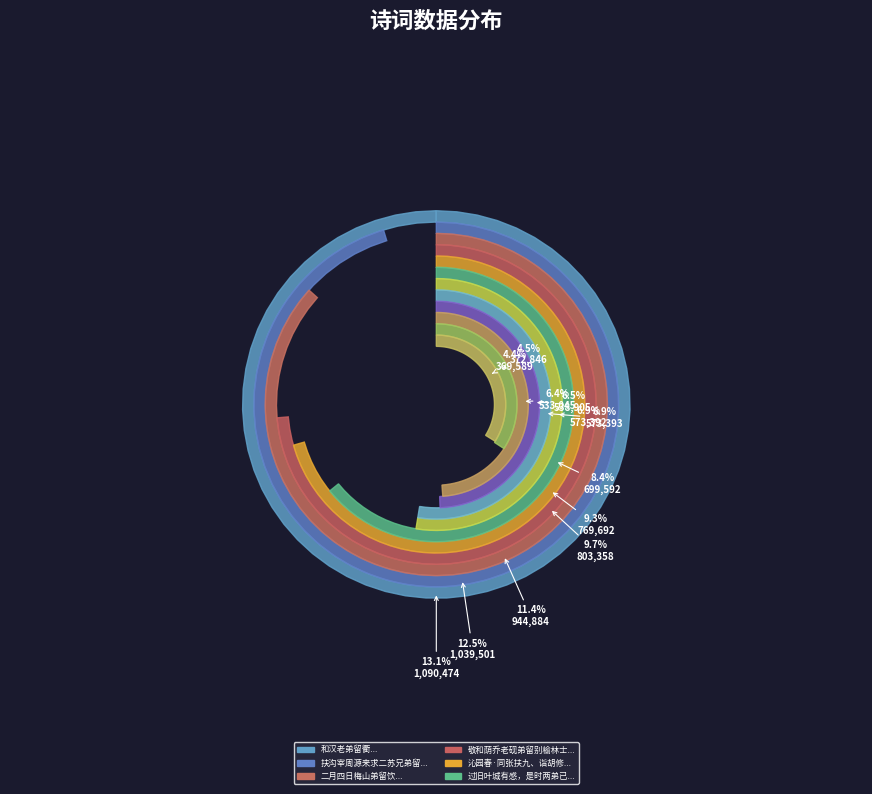

How many segments does this pie chart have?

14